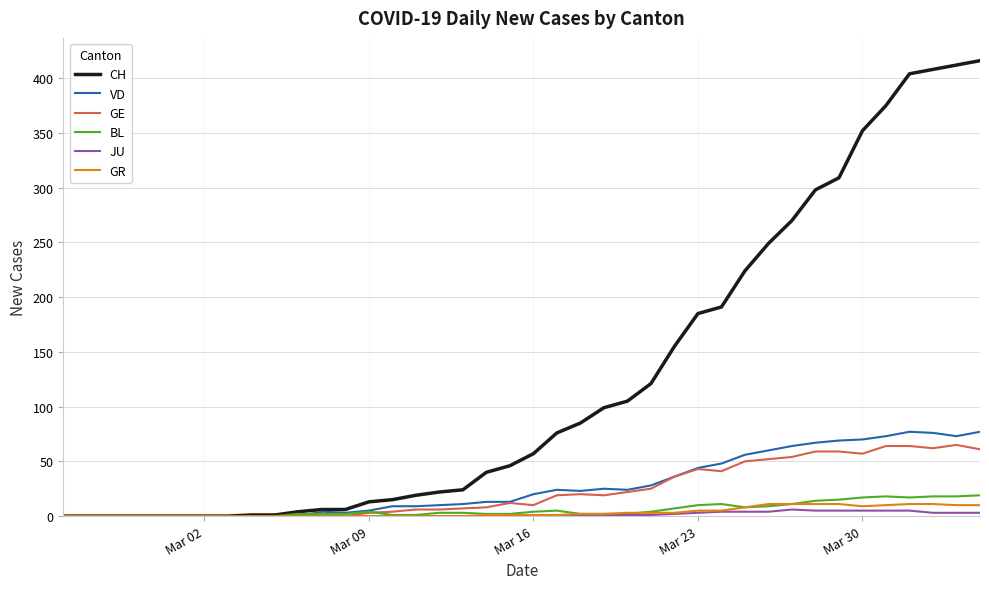

What is the maximum value for GE?

65